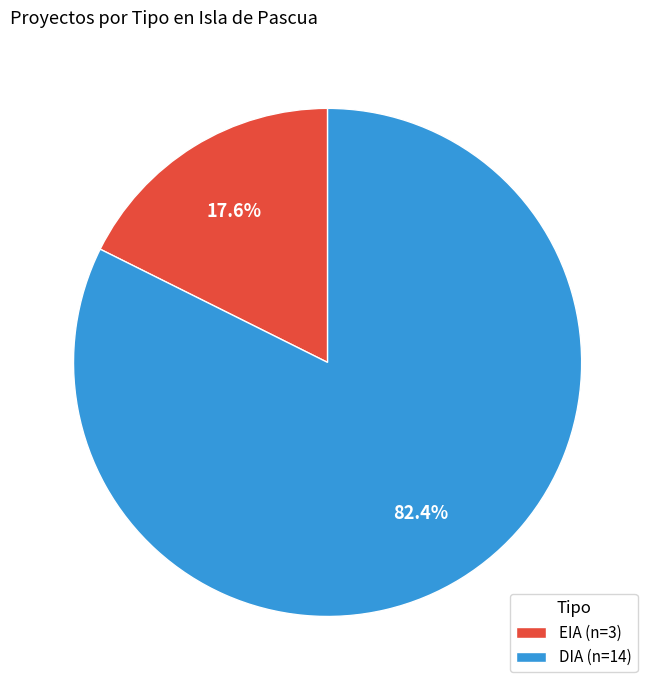

What percentage is NOT represented by EIA (n=3)?

82.4%